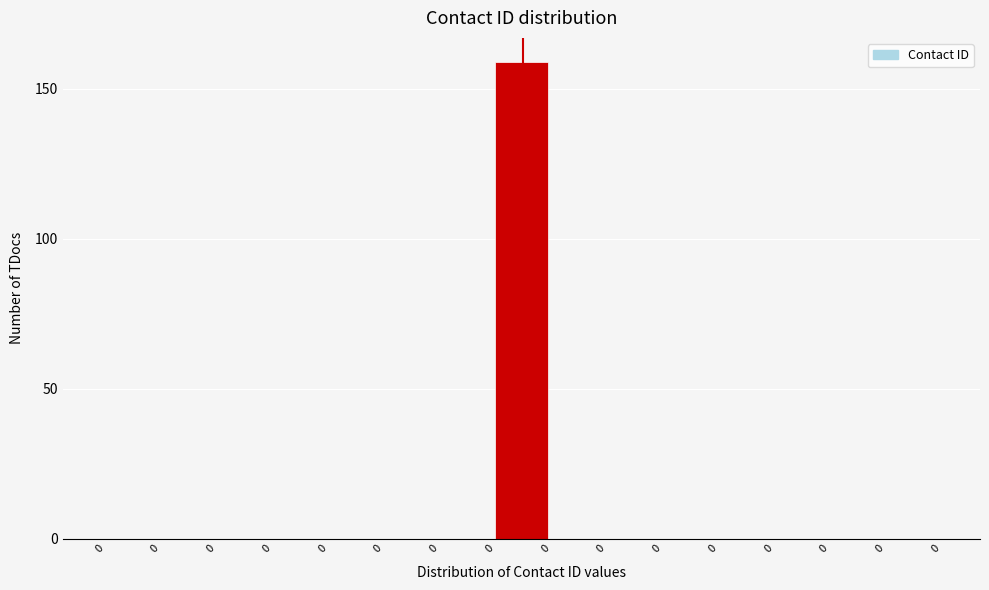

How many categories are shown in the chart?

15